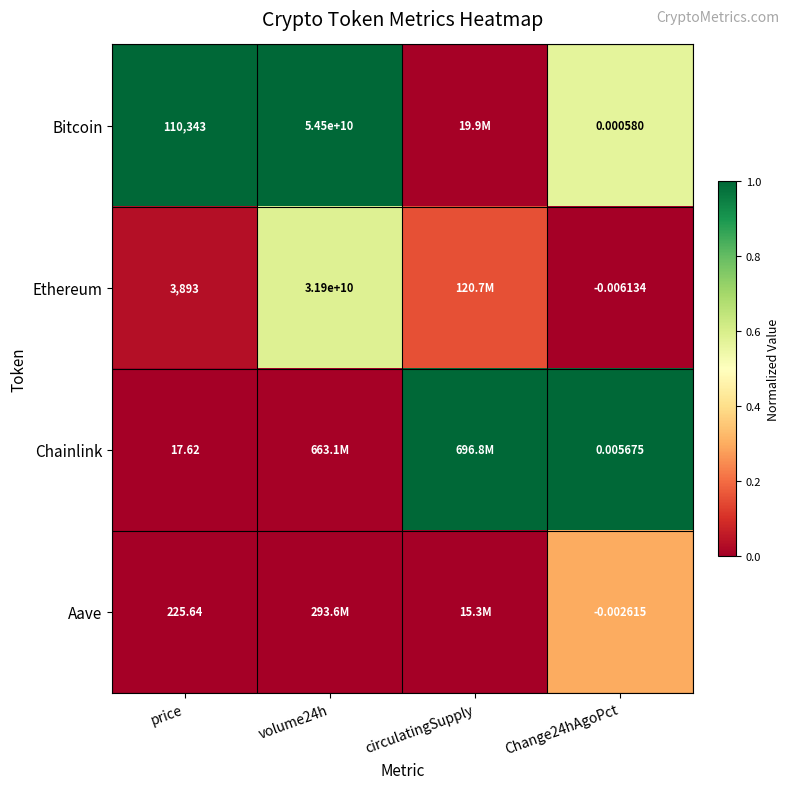

Rank the series at price from lowest to highest value.

Chainlink, Aave, Ethereum, Bitcoin